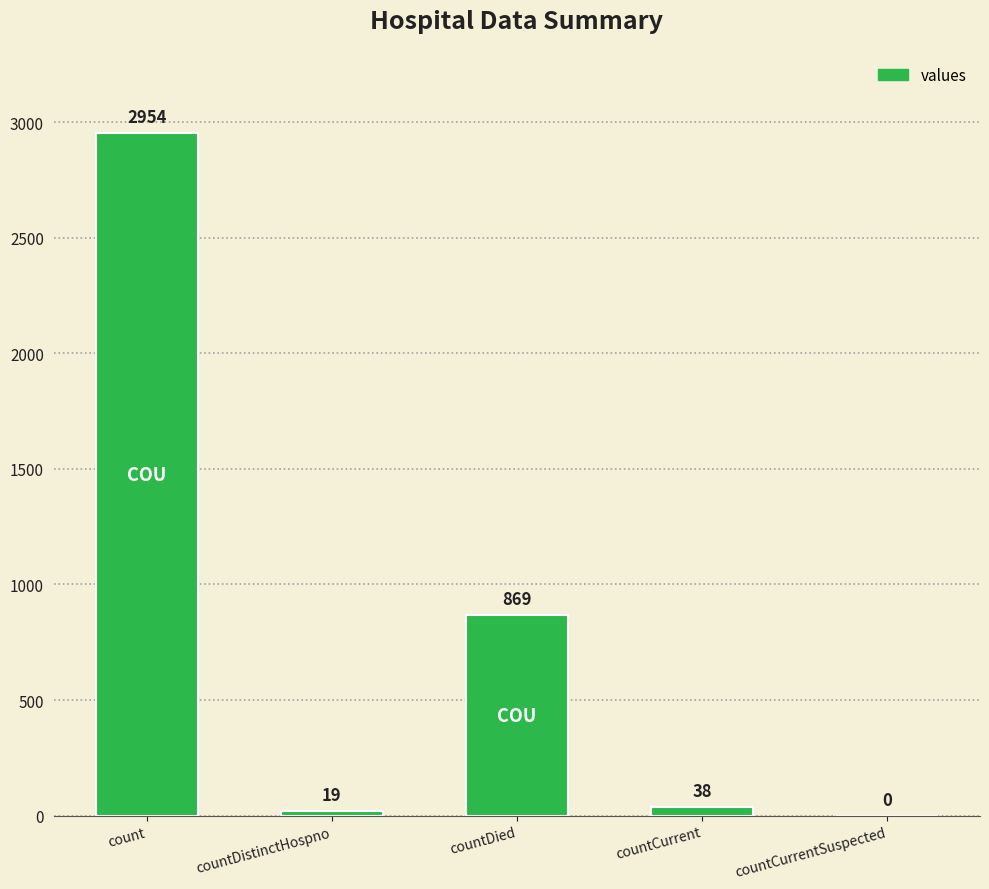

Between countDied and count, which is larger?

count